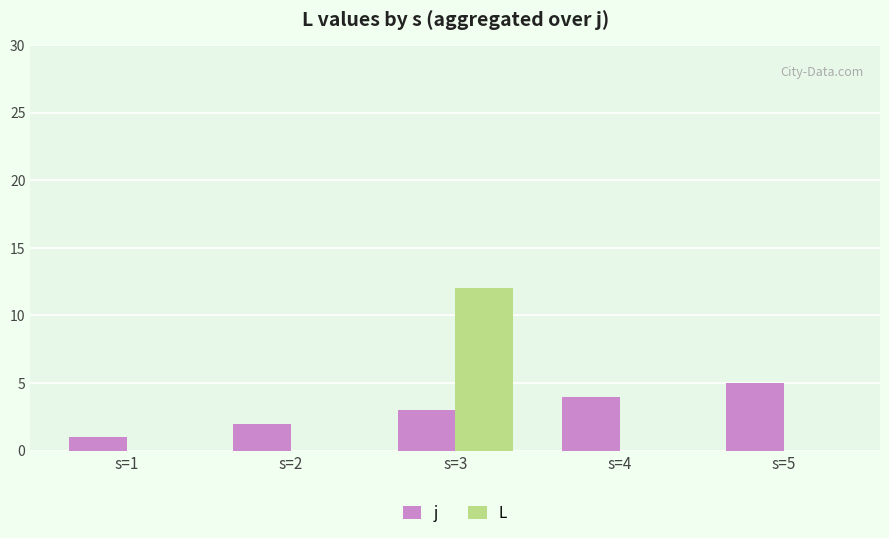

What is the sum of all j values?

15